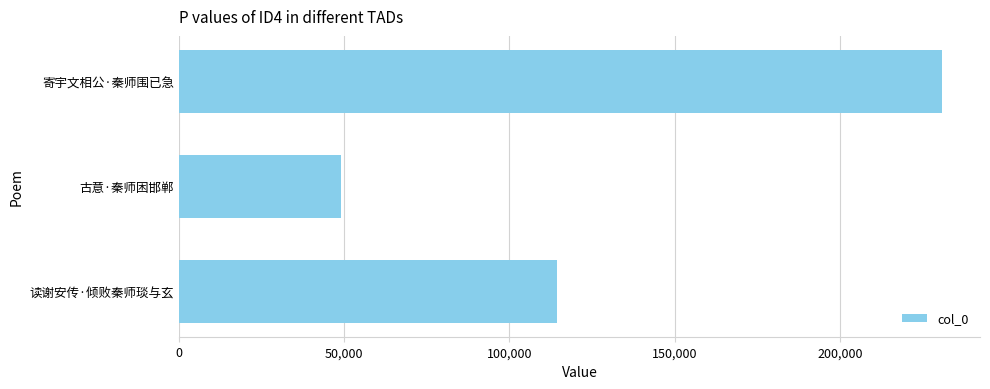

Which label corresponds to the smallest value in the chart?

古意·秦师困邯郸